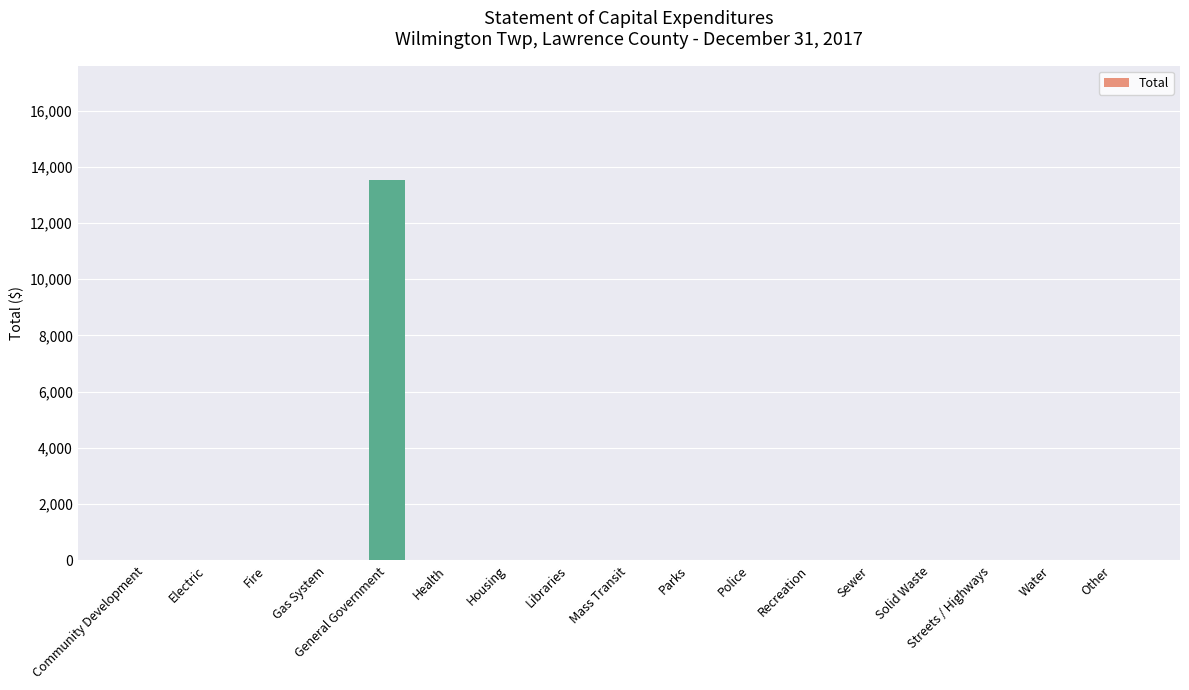

What is the sum of the values at Gas System and General Government?

13540